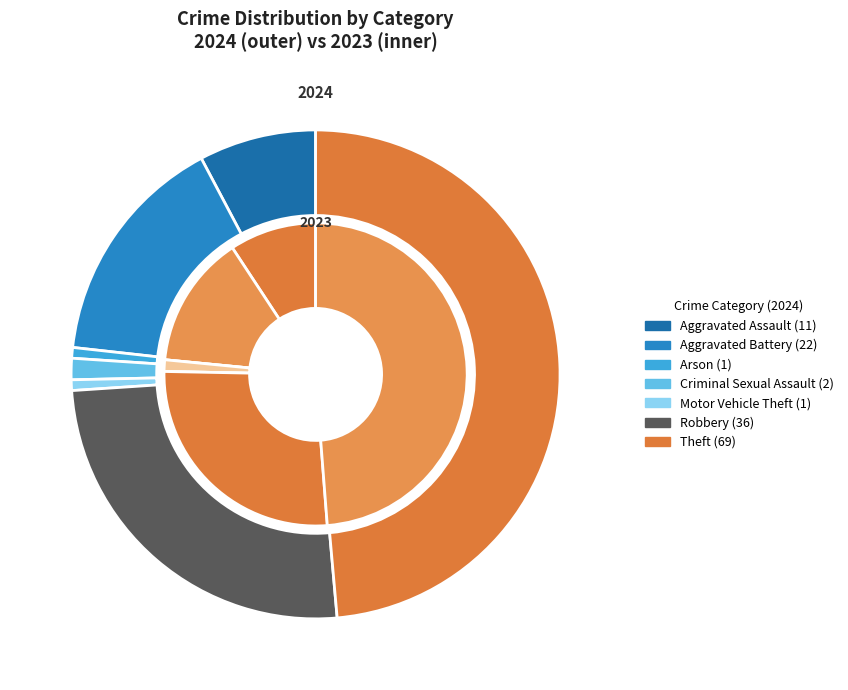

Does any single category account for the majority?

No